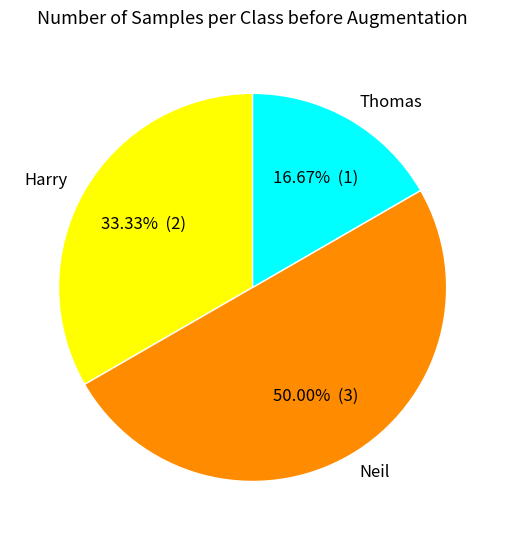

True or false: Harry accounts for 28% of the total.

False